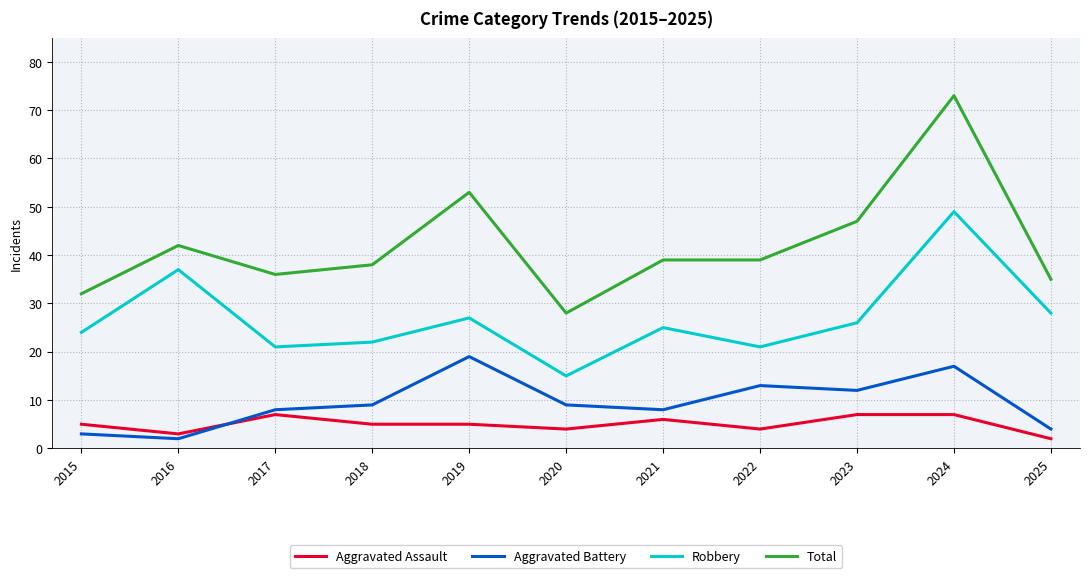

Which series has the largest range (max minus min)?

Total